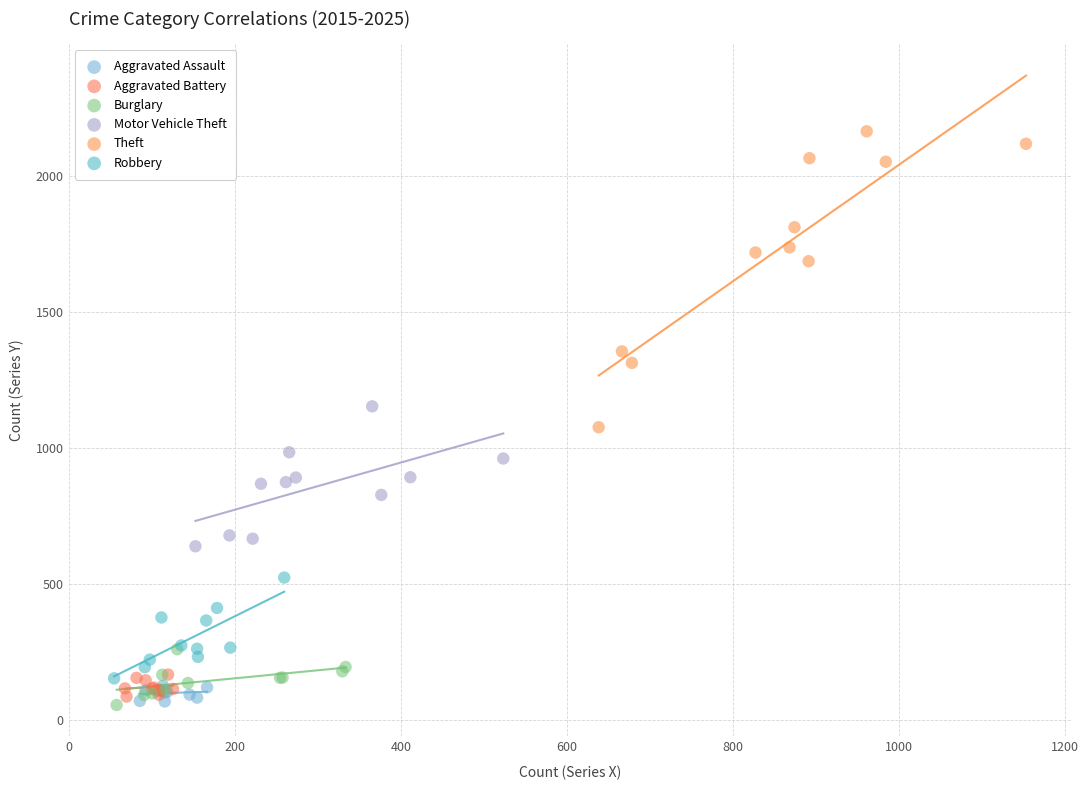

Which series contains the highest Y value?

Theft